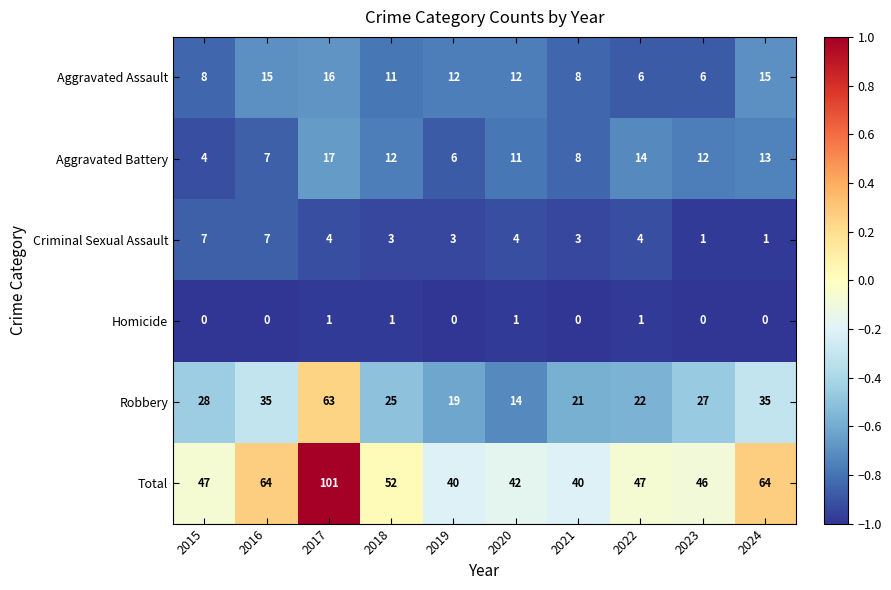

What is the sum of the Aggravated Battery values at 2022 and 2020?

25